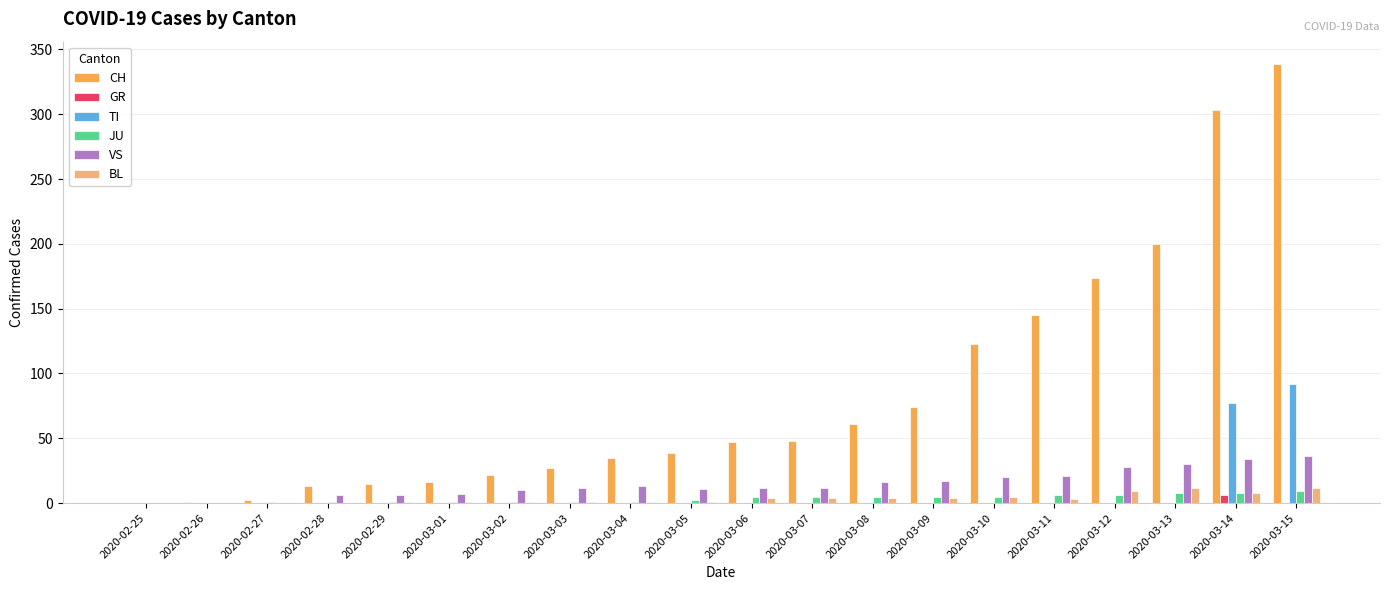

Which series has the largest total across all categories?

CH